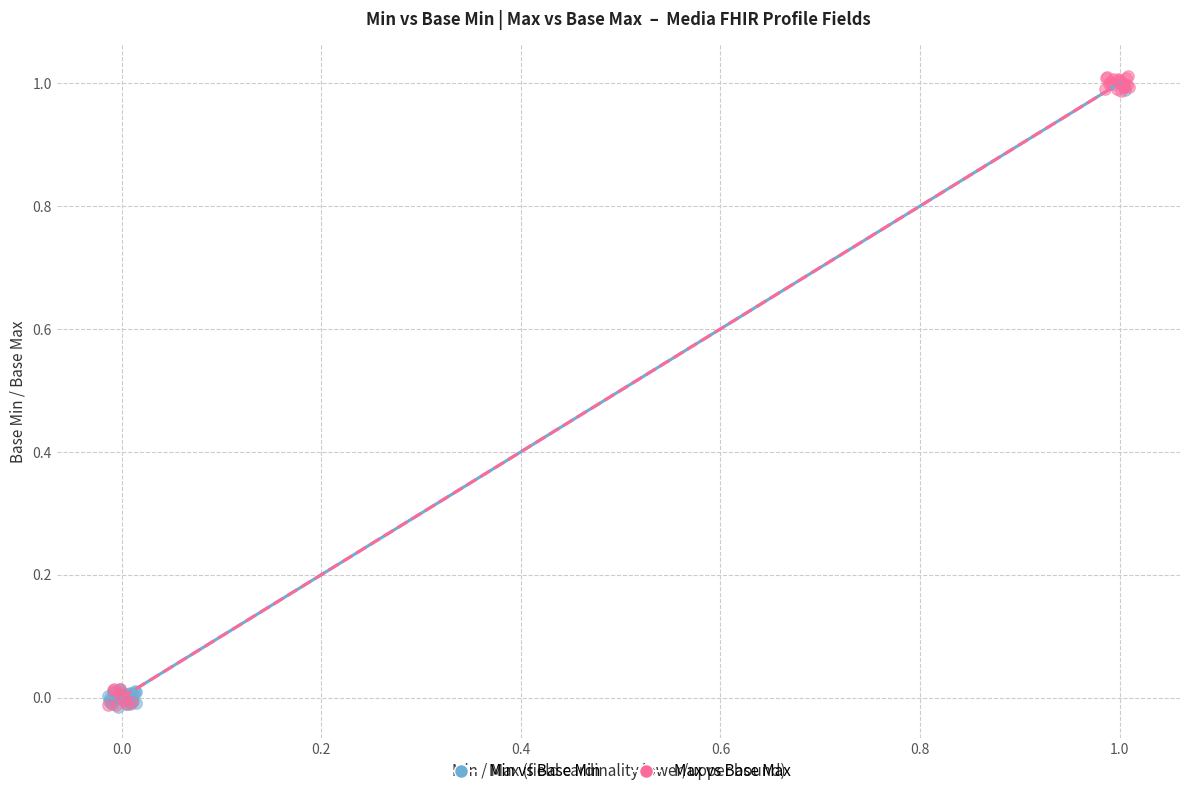

Which series has the widest spread of Y values?

Max vs Base Max